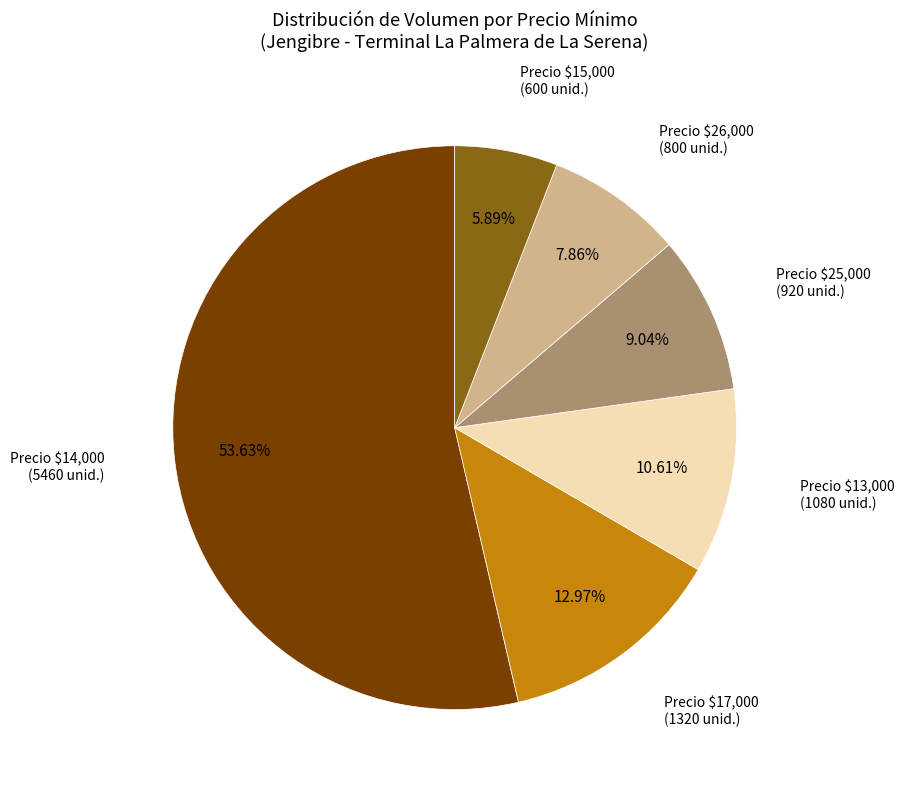

Rank the categories by value from lowest to highest.

Precio $15,000, Precio $26,000, Precio $25,000, Precio $13,000, Precio $17,000, Precio $14,000